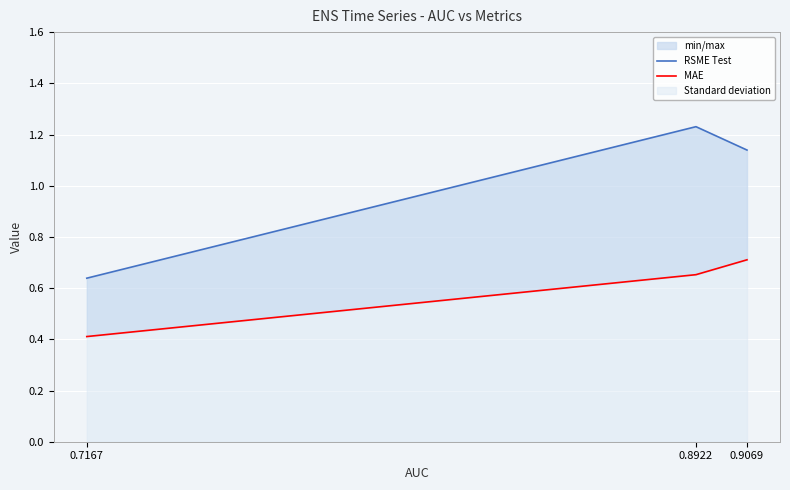

Read the MAE value at 0.9069.

0.7